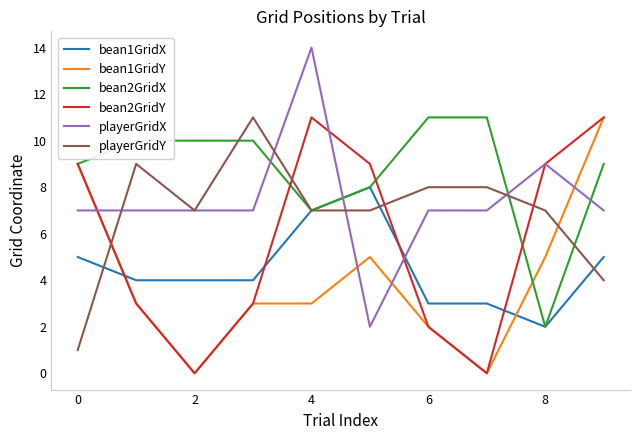

Which series has the largest total across all categories?

bean2GridX